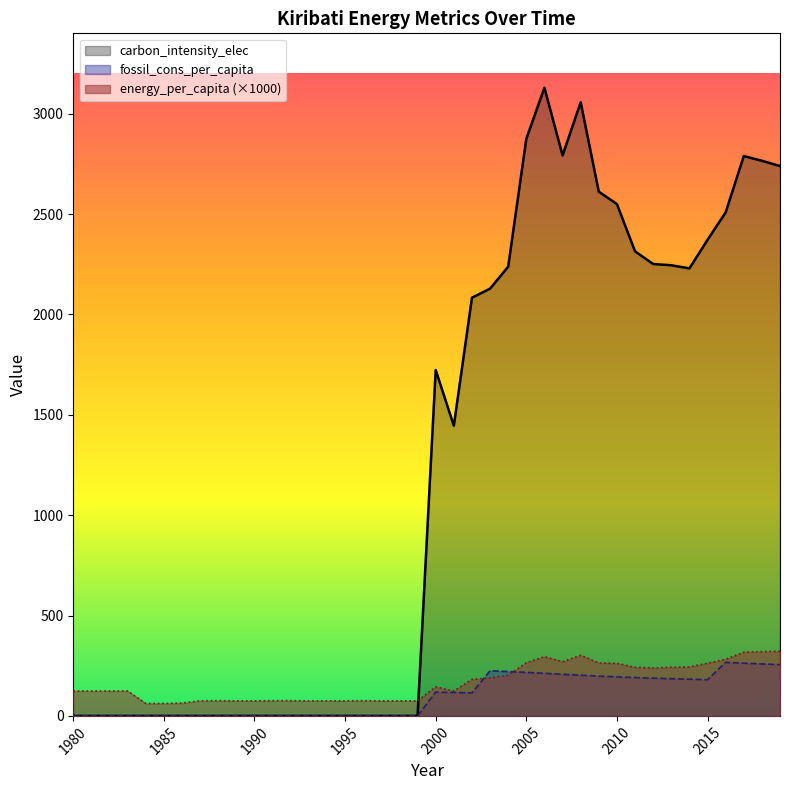

Reading right to left, transcribe all the data shown in this chart.

energy_per_capita: 322.0	320.0	318.0	282.0	263.0	244.0	242.0	239.0	242.0	262.0	264.0	302.0	270.0	295.0	265.0	203.0	189.0	182.0	124.0	145.0	75.0	75.0	75.0	76.0	75.0	75.0	75.0	76.0	76.0	75.0	75.0	76.0	75.0	64.0	62.0	62.0	124.0	124.0	124.0	124.0
fossil_cons_per_capita: 255.1	259.0	262.8	266.6	180.3	182.8	185.4	188.0	191.0	194.3	198.2	202.5	207.2	212.0	216.6	221.0	225.1	114.5	116.5	118.5	0.0	0.0	0.0	0.0	0.0	0.0	0.0	0.0	0.0	0.0	0.0	0.0	0.0	0.0	0.0	0.0	0.0	0.0	0.0	0.0
carbon_intensity_elec: 2738.9	2765.4	2788.5	2508.1	2371.2	2229.2	2244.7	2251.1	2314.1	2549.8	2611.1	3056.6	2791.9	3129.1	2874.6	2237.9	2128.4	2083.1	1445.6	1723.0	0.0	0.0	0.0	0.0	0.0	0.0	0.0	0.0	0.0	0.0	0.0	0.0	0.0	0.0	0.0	0.0	0.0	0.0	0.0	0.0